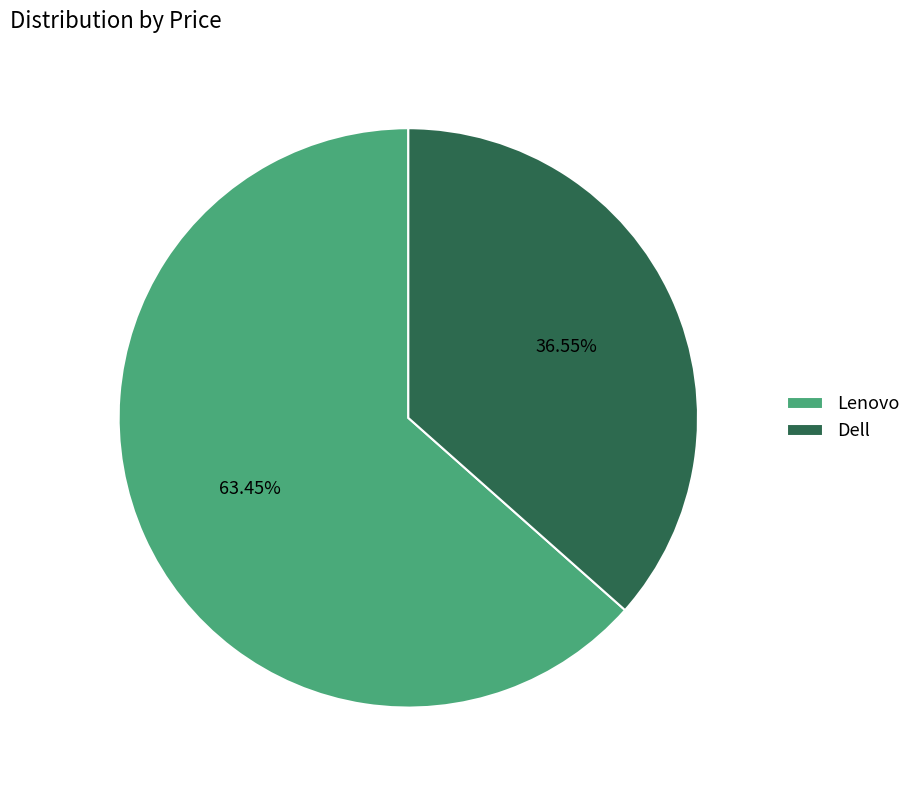

To the nearest percent, what portion does Lenovo represent?

63%